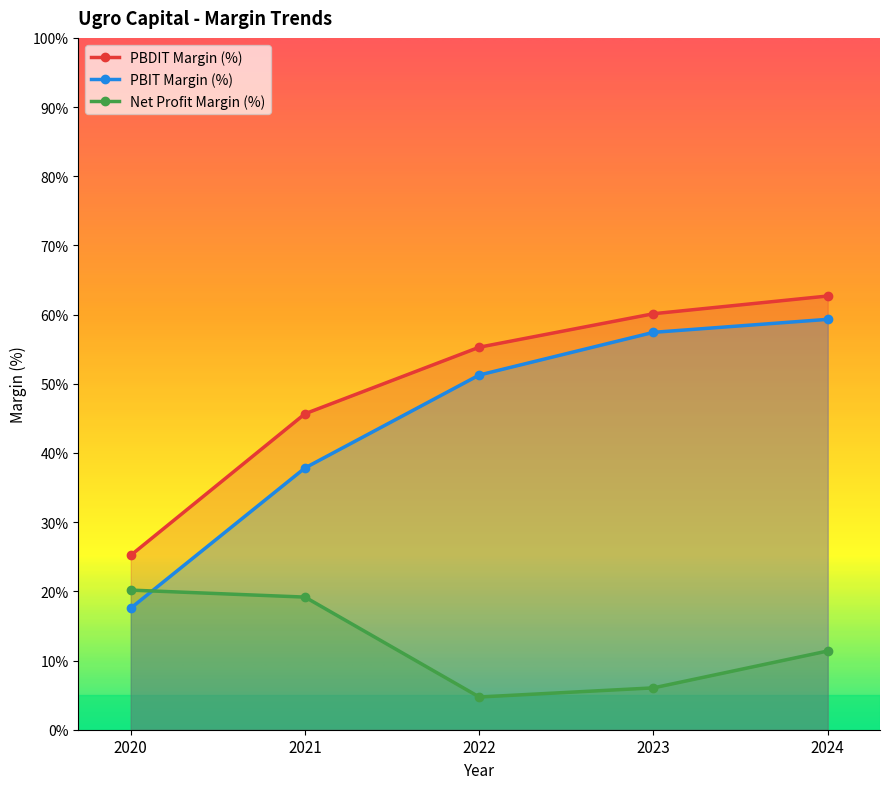

Is this an area chart (filled region under the line)?

No